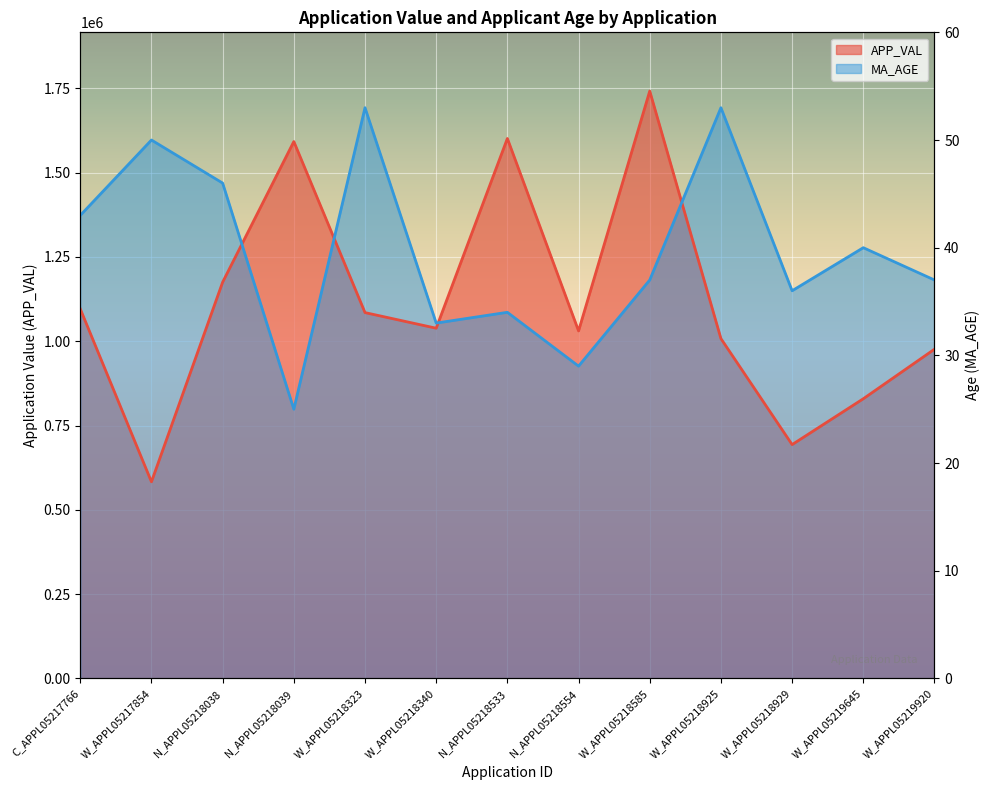

How many interior local peaks does the MA_AGE series have?

5